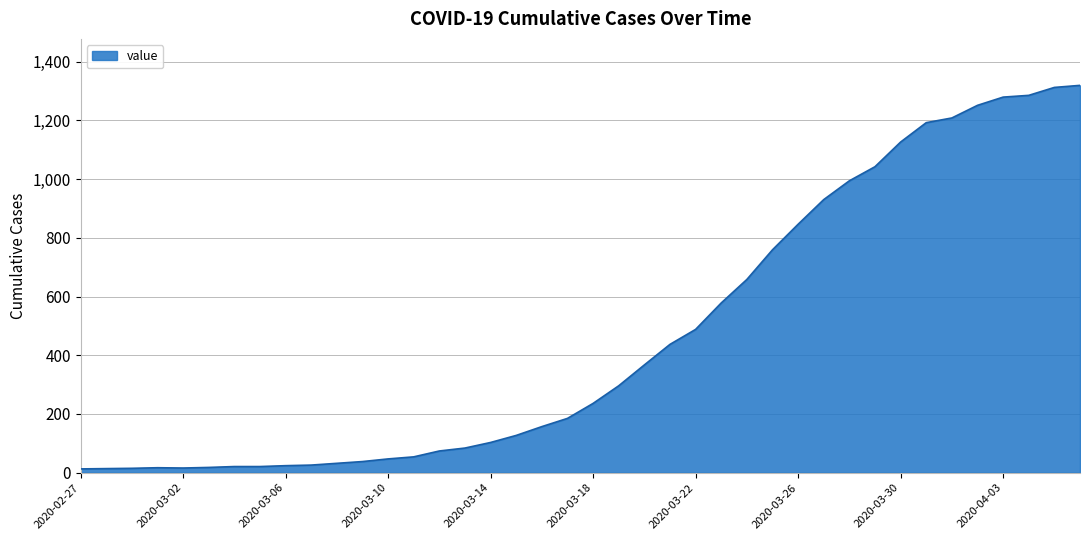

How many lines are shown in the chart?

1